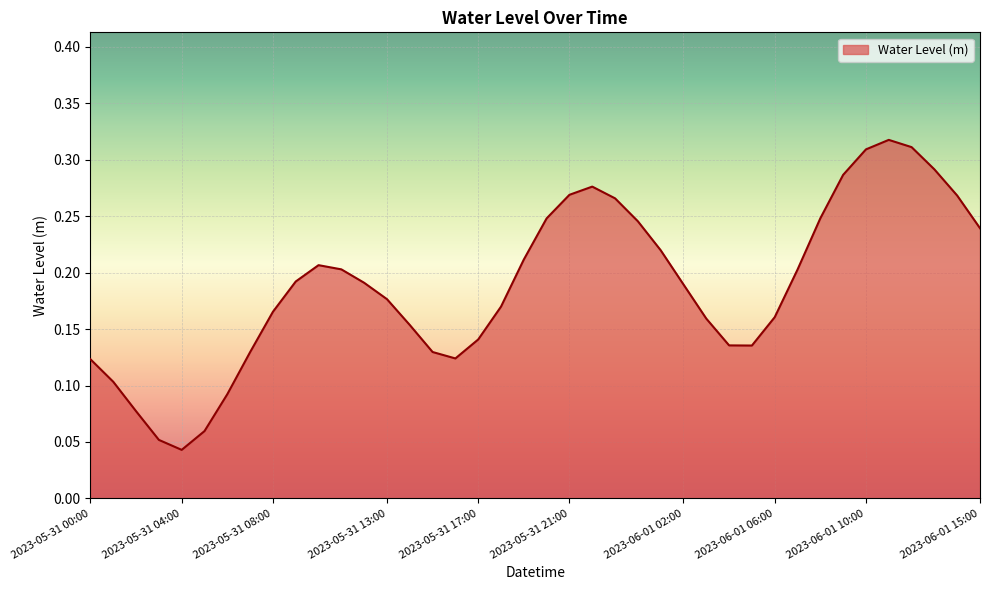

True or false: there are more than 0 points higher than both neighbors.

True